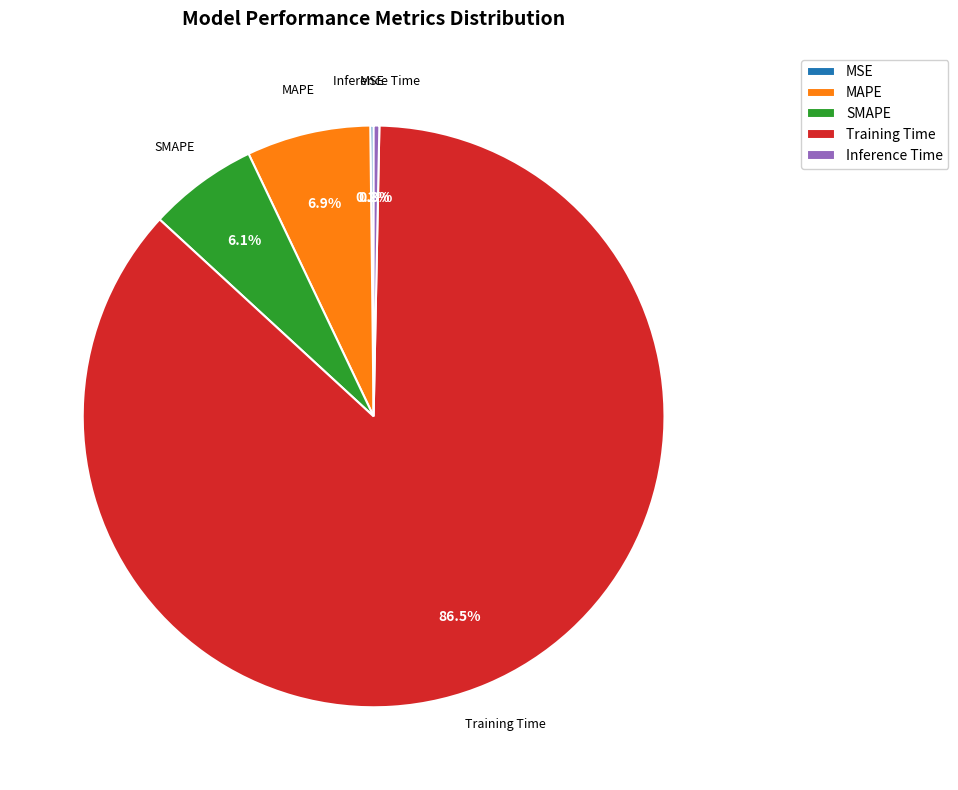

What is the majority slice?

Training Time